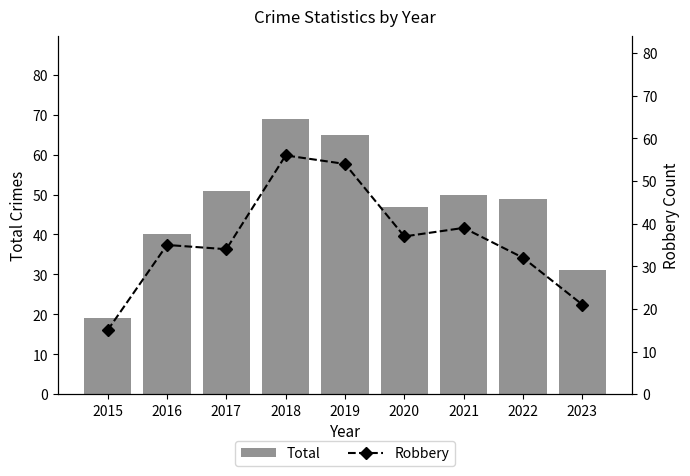

At which label does Robbery first exceed 35?

2018